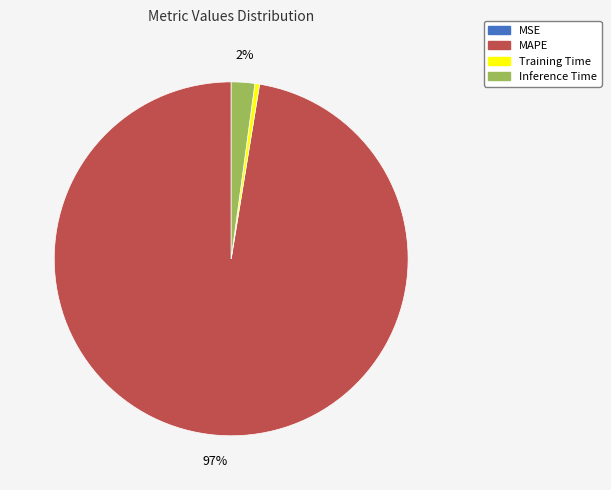

Is it true that MAPE is 84% of the pie?

False